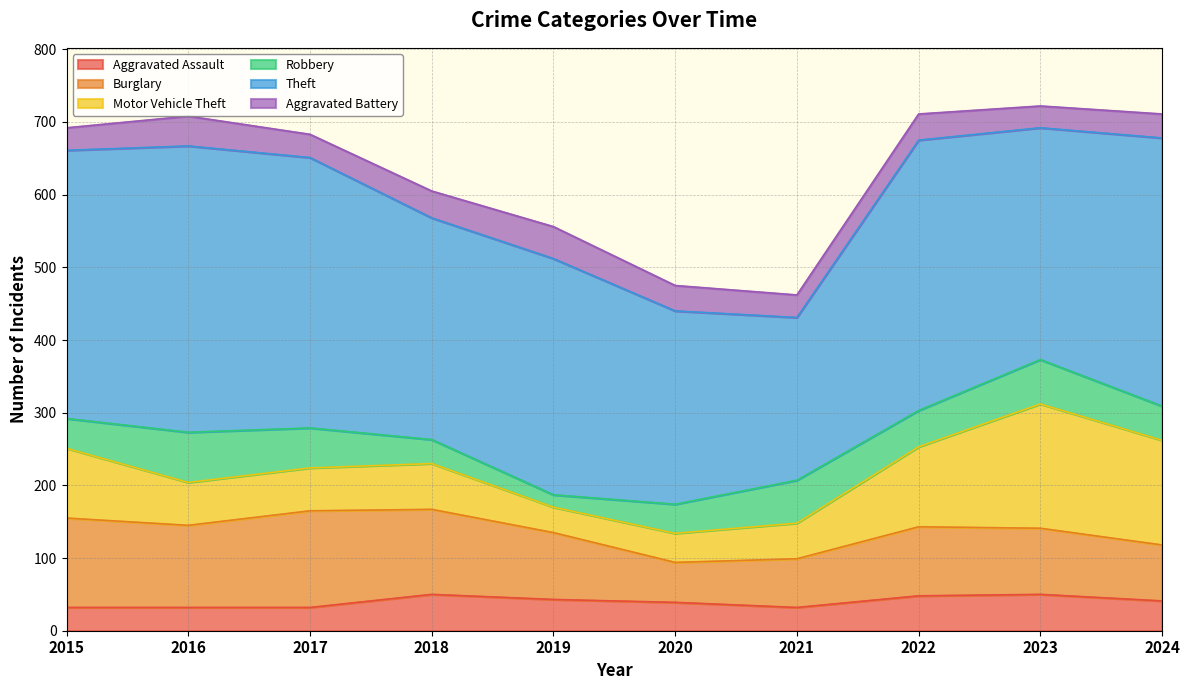

Which label corresponds to the smallest value in the chart?

2019